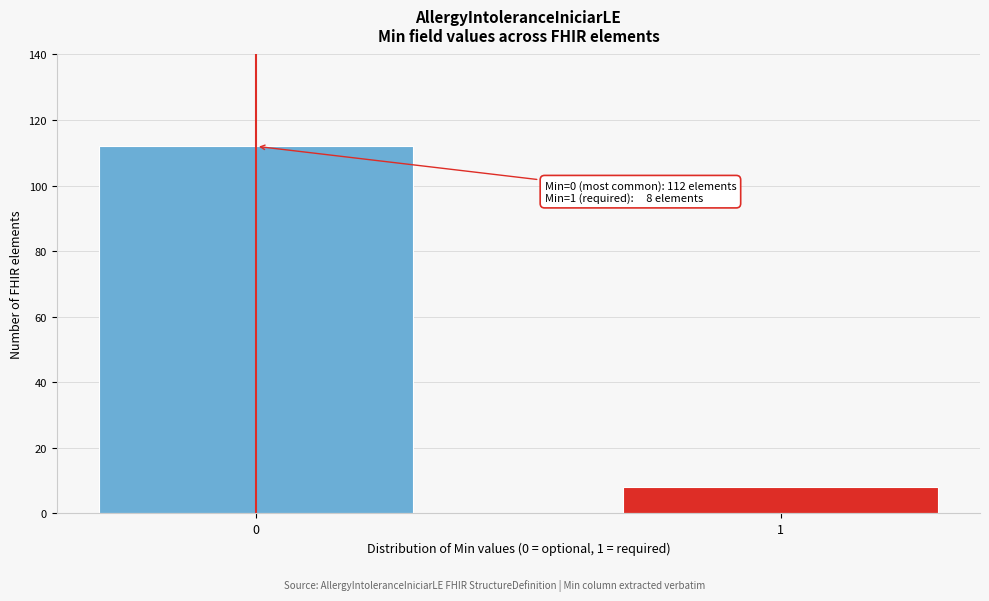

Reading left to right, list all the values displayed in this chart.

0=112	1=8